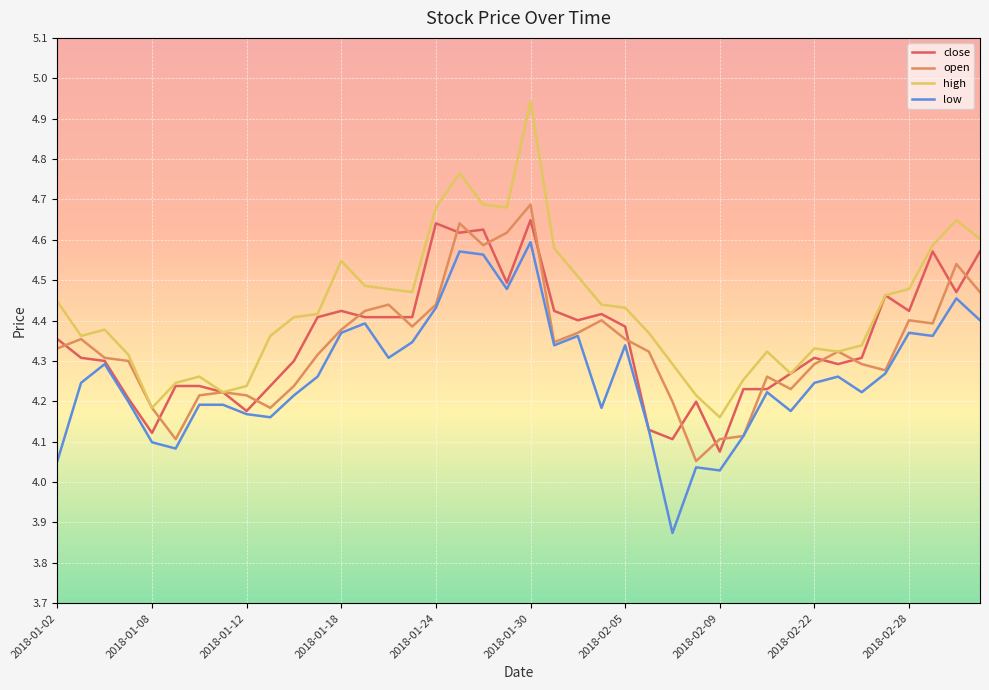

True or false: high and low intersect in this chart.

False